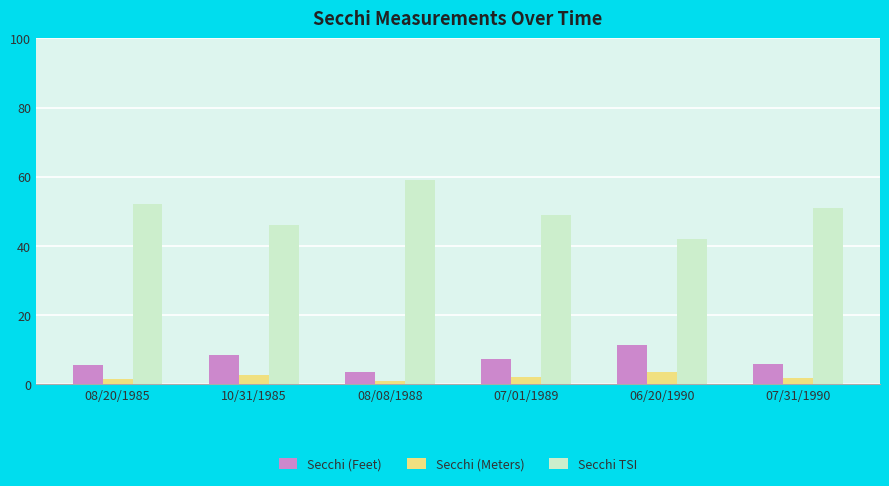

What is the label of the 5th bar from the right?

10/31/1985